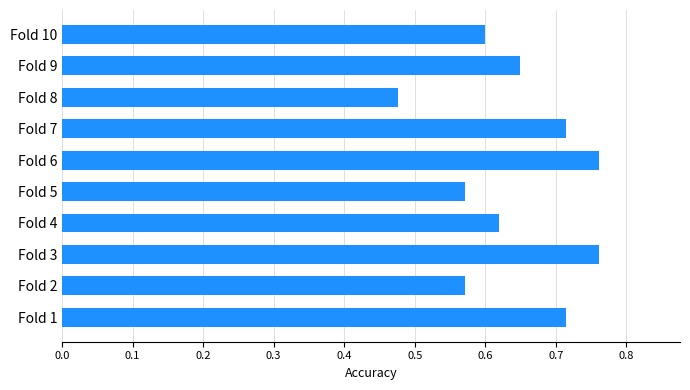

Which category has the lowest value across all series?

Fold 8